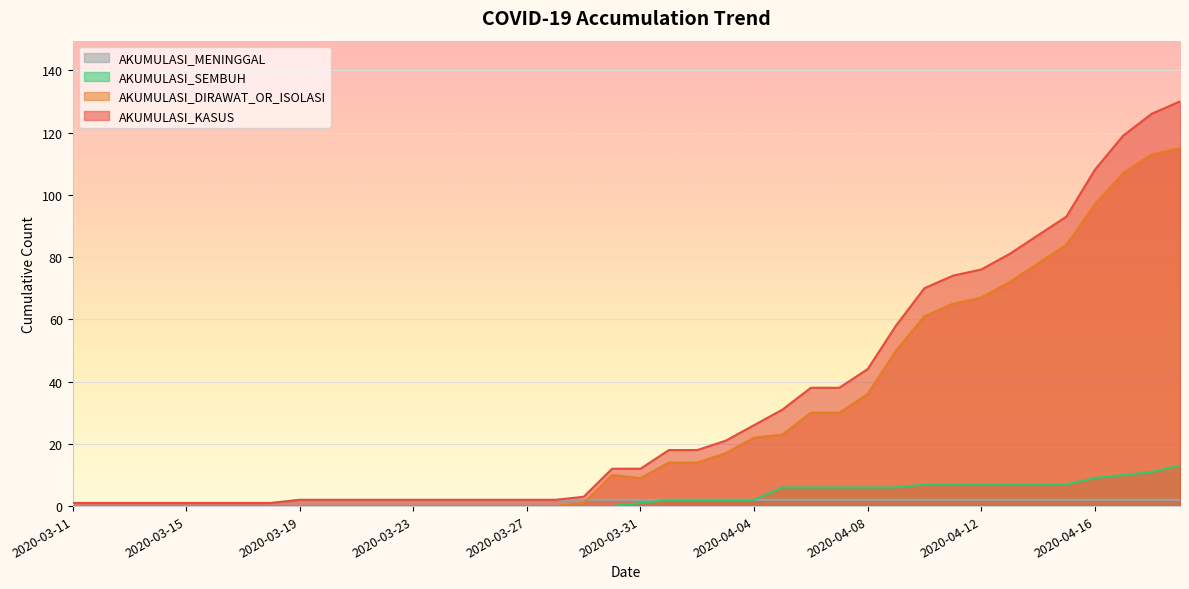

Which series has the largest total across all categories?

AKUMULASI_KASUS